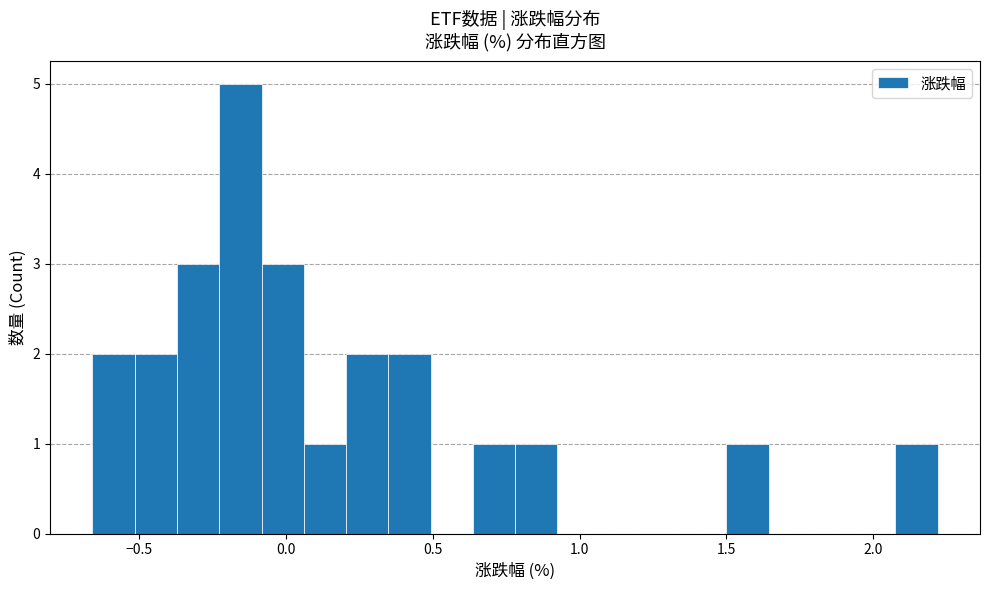

Around what value on the x-axis is the tallest bar? Give the approximate position of its centre, as read against the axis.

-0.15